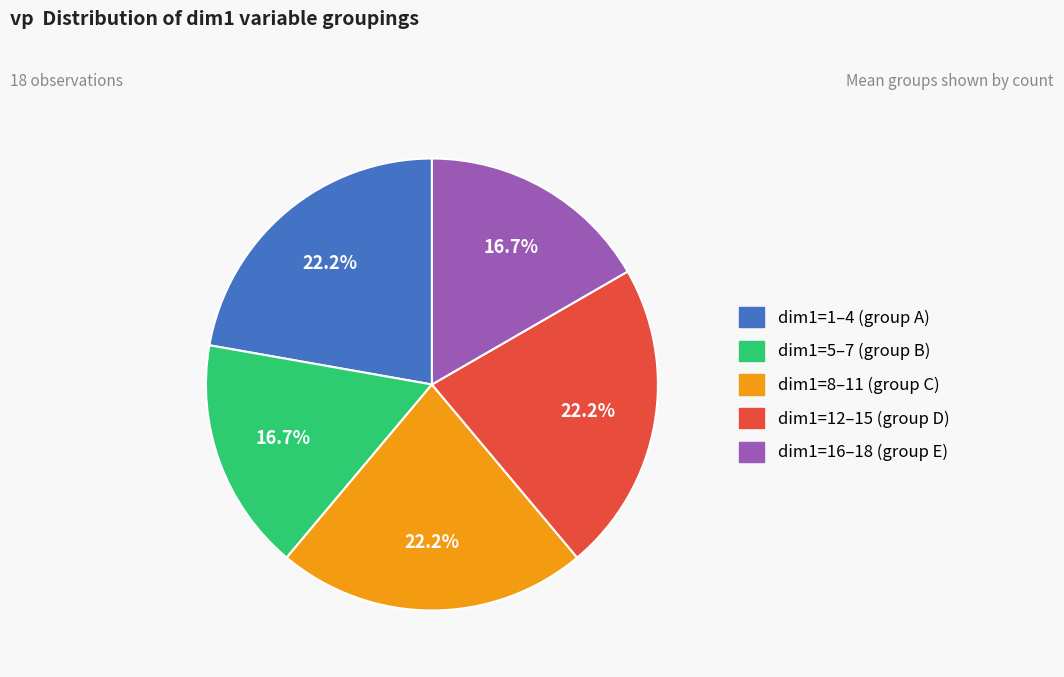

Is there any slice that represents more than half of the pie?

No